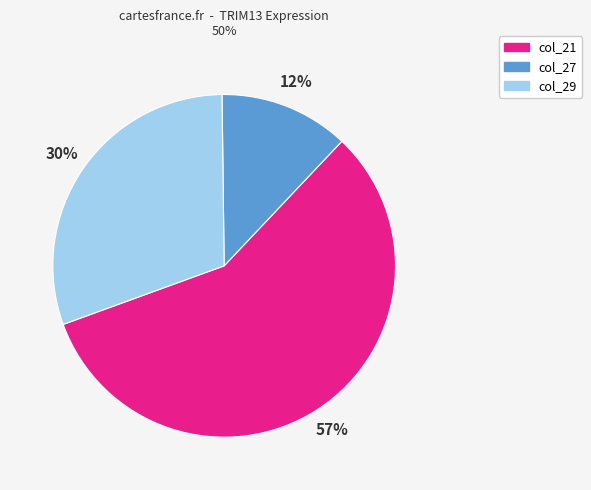

To the nearest percent, what is the difference between the largest and smallest slice percentages?

45%